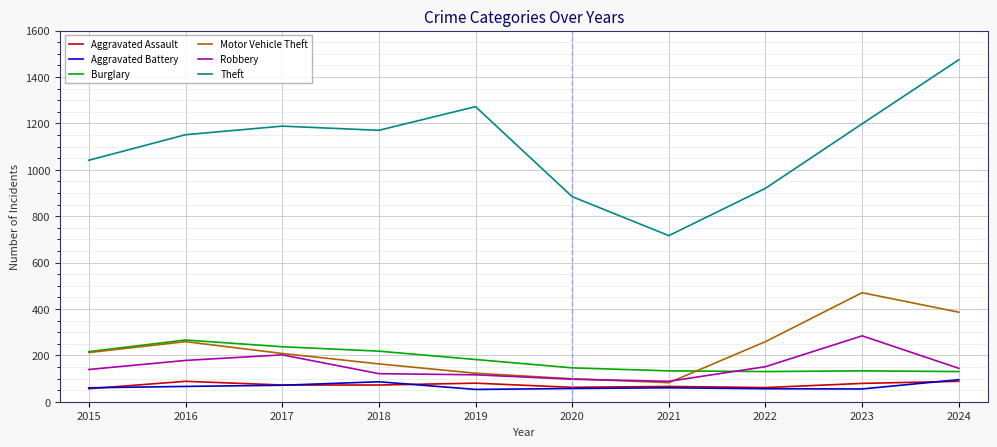

True or false: Aggravated Battery and Burglary cross at least once.

False